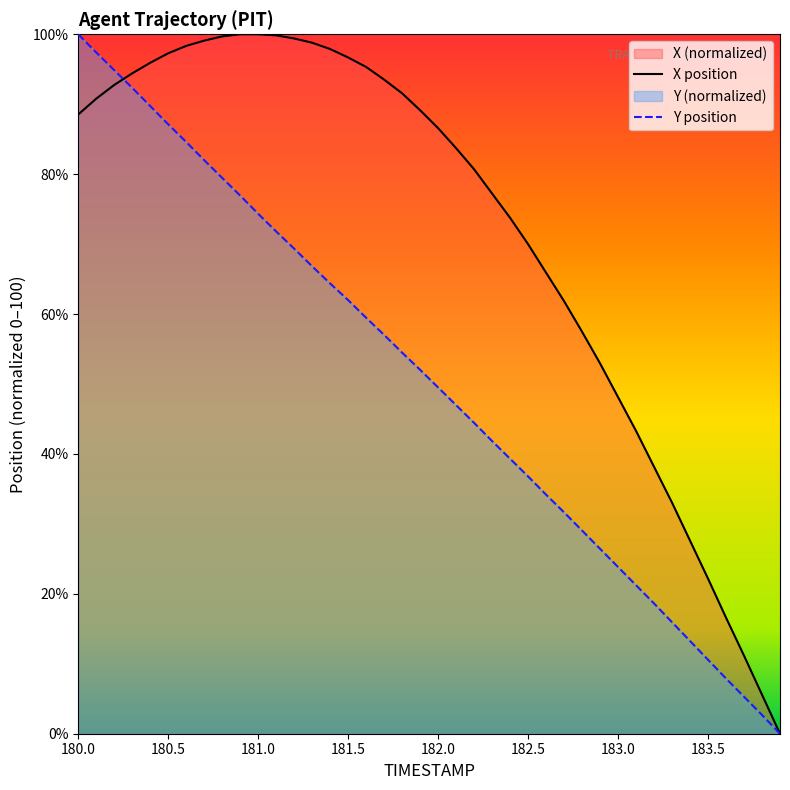

What is the maximum value shown in the chart?

100.0